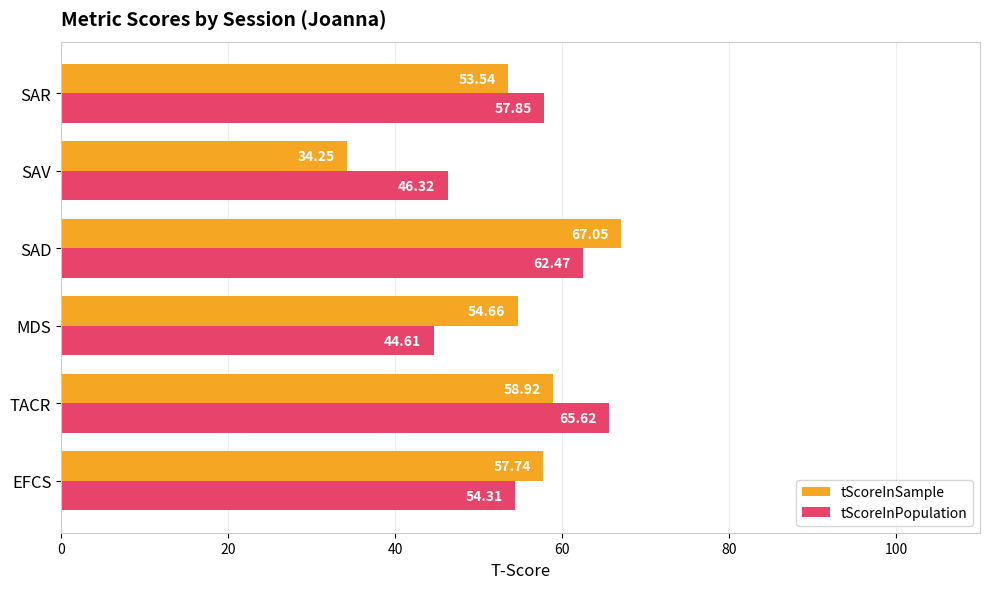

At which category does the chart reach its minimum across all series?

SAV